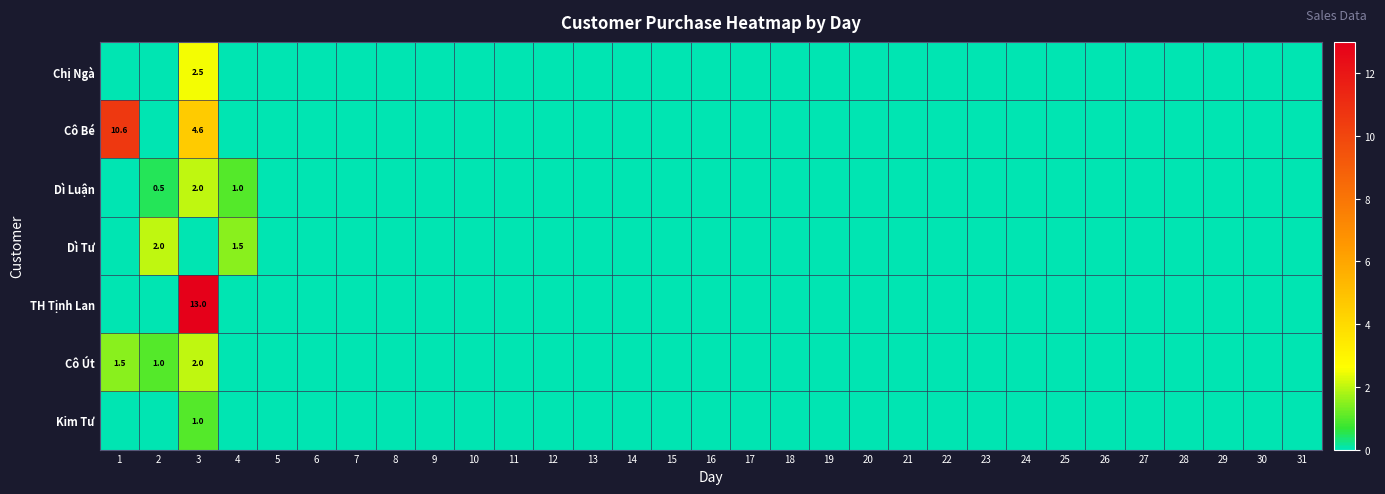

True or false: Dì Tư has a value of 2.0 at 2.

True